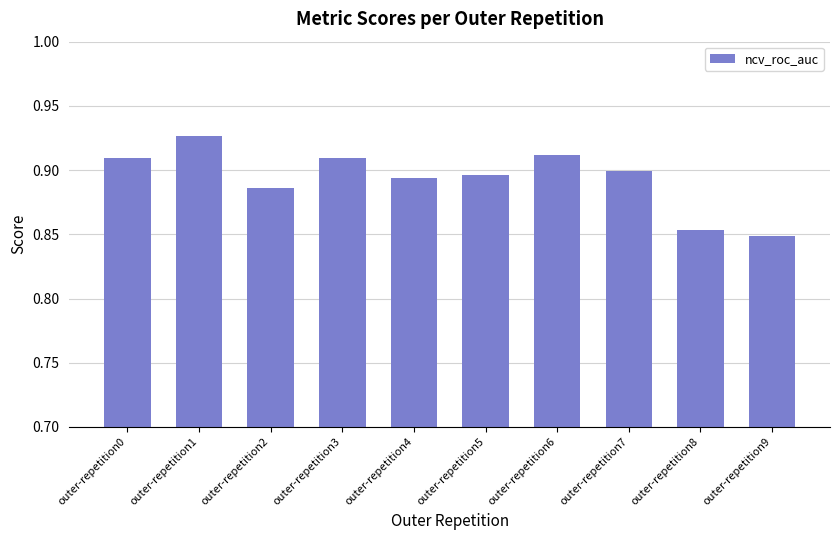

At which label is the value closest to 0?

outer-repetition9